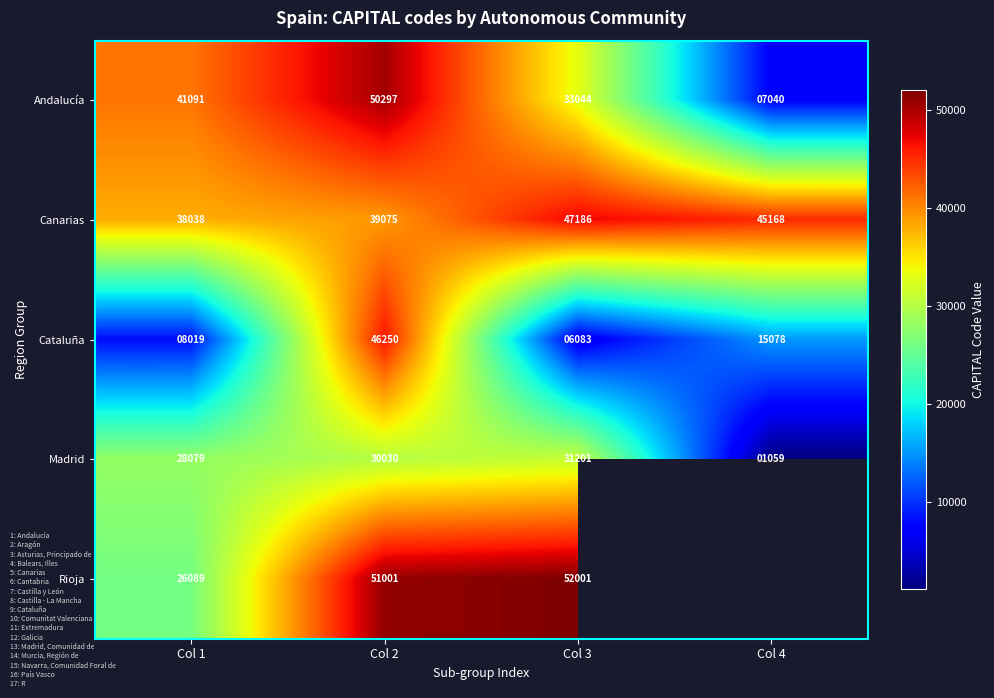

At Col 1, list the series in order from largest to smallest.

Andalucía, Canarias, Madrid, Rioja, Cataluña